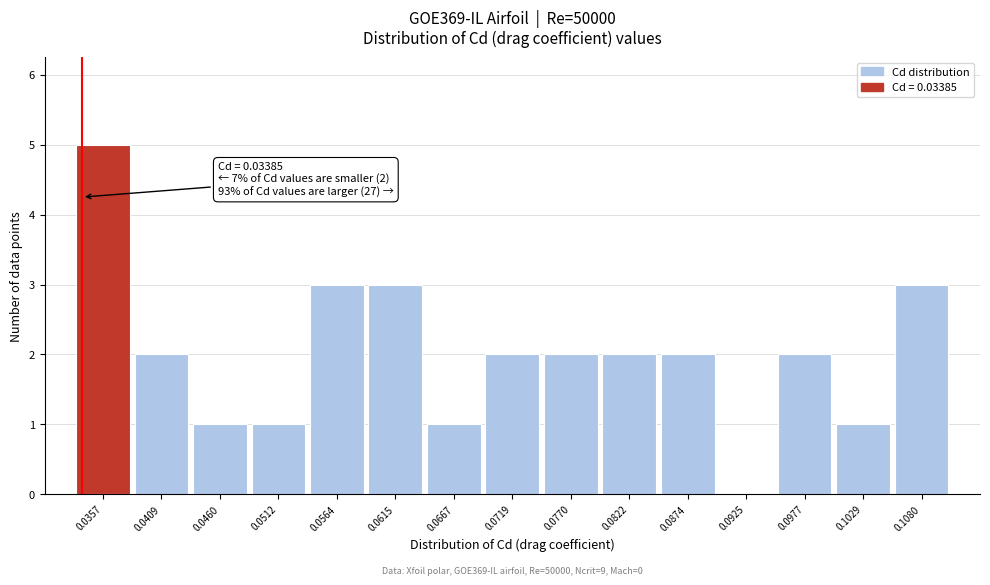

Which range on the x-axis has the tallest bar?

0.033 to 0.038